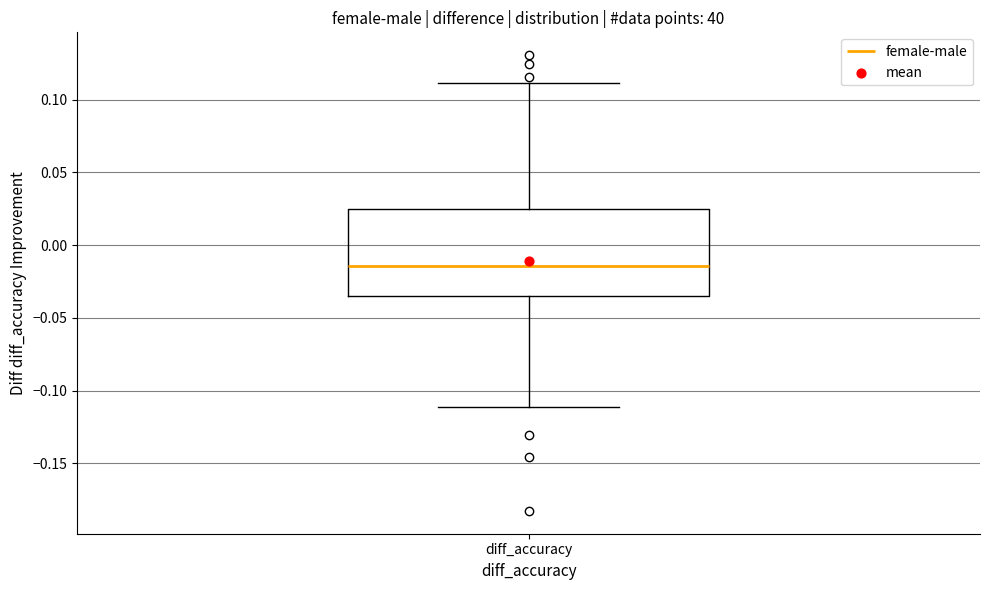

Read this box plot against the y-axis: the position of the median line, the range covered by the box, and the ends of both whiskers. The values are not printed on the chart, so give them approximately, as read against the axis.

median -0.015, box -0.035 to 0.025, whiskers -0.110 to 0.110